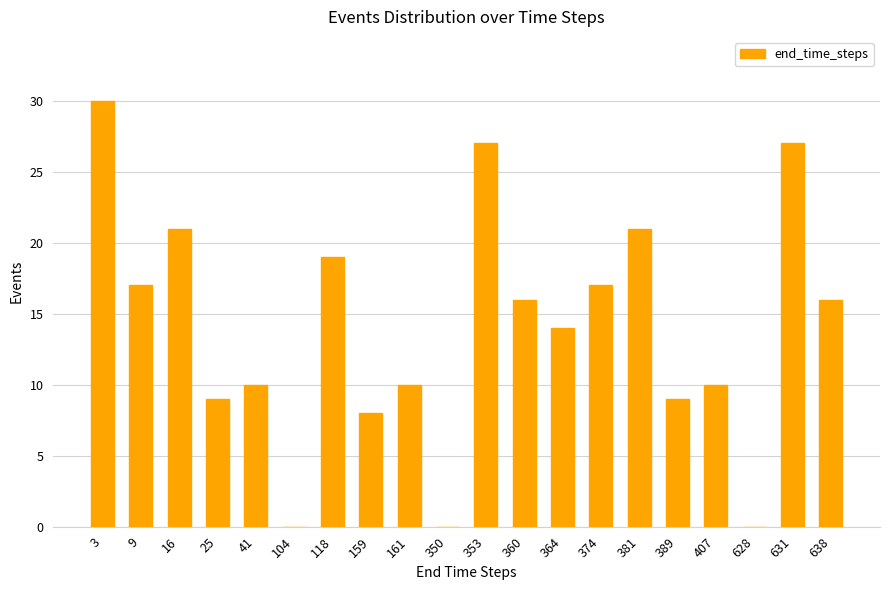

What is the change in value from 16 to 360?

-5